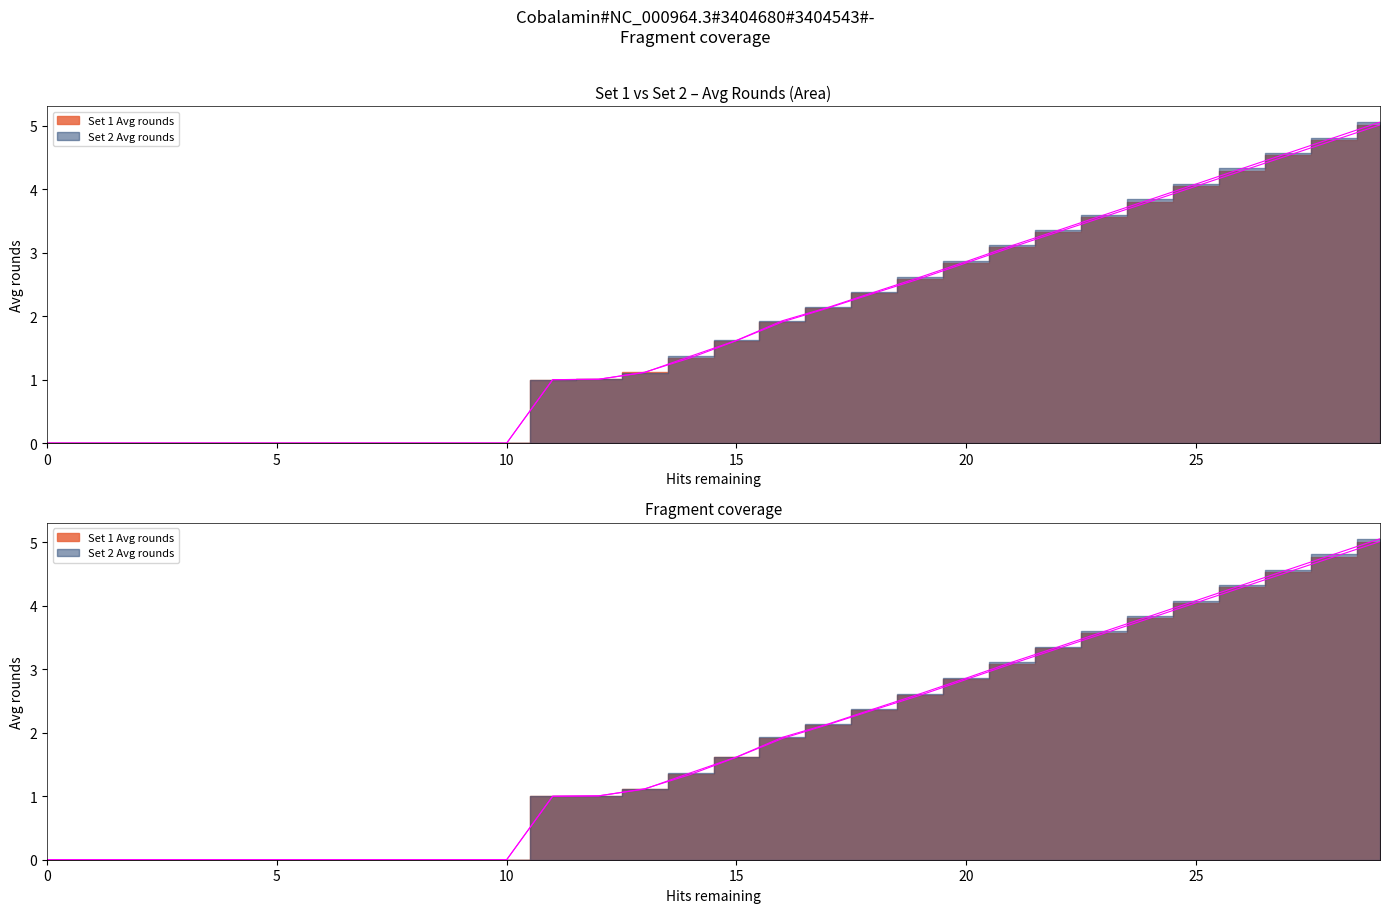

What is the difference between the Set1_AvgRounds values at 8 and 16?

1.9